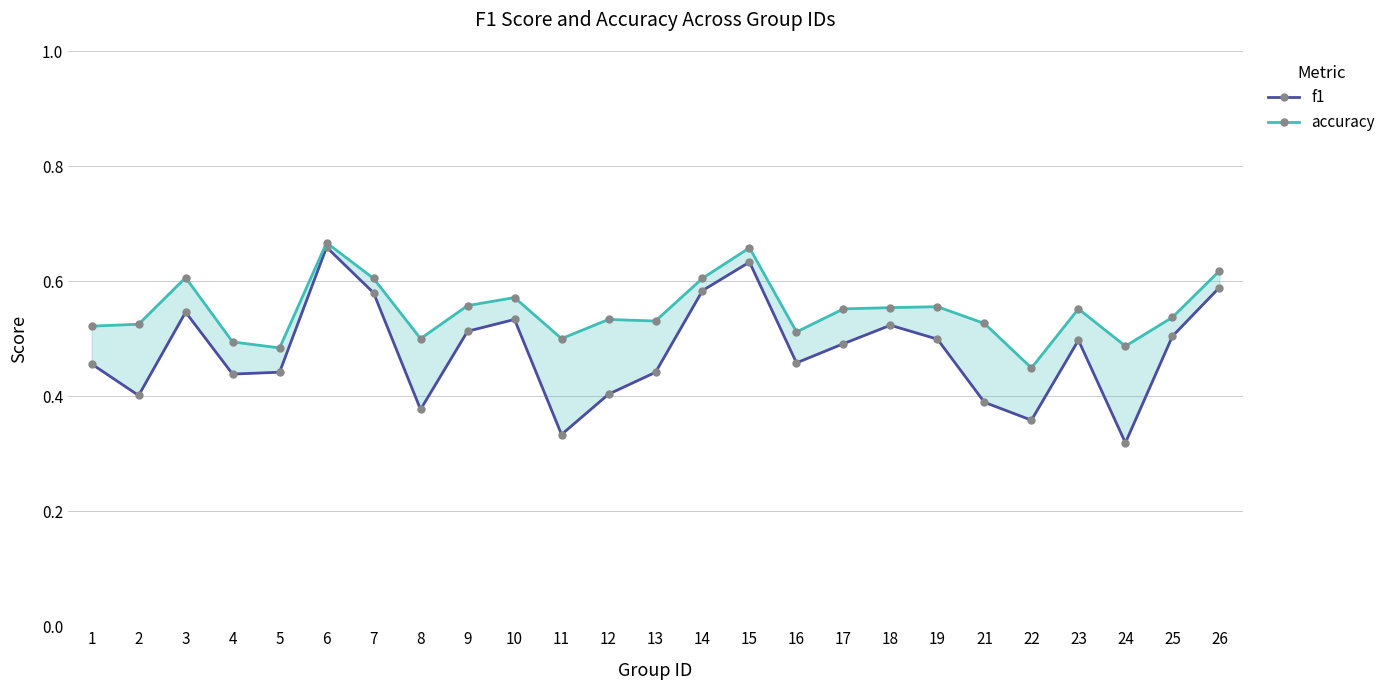

True or false: accuracy and f1 cross at least once.

False